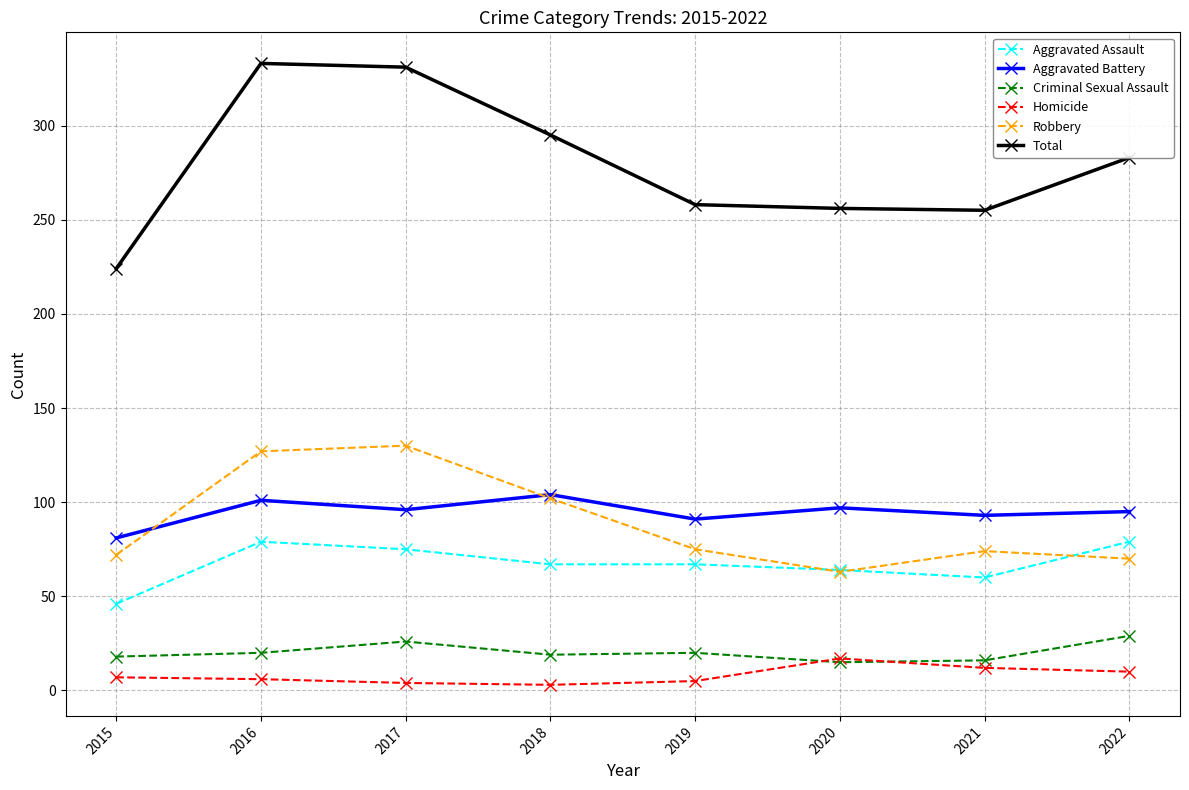

At which label is Total closest to 278?

2022